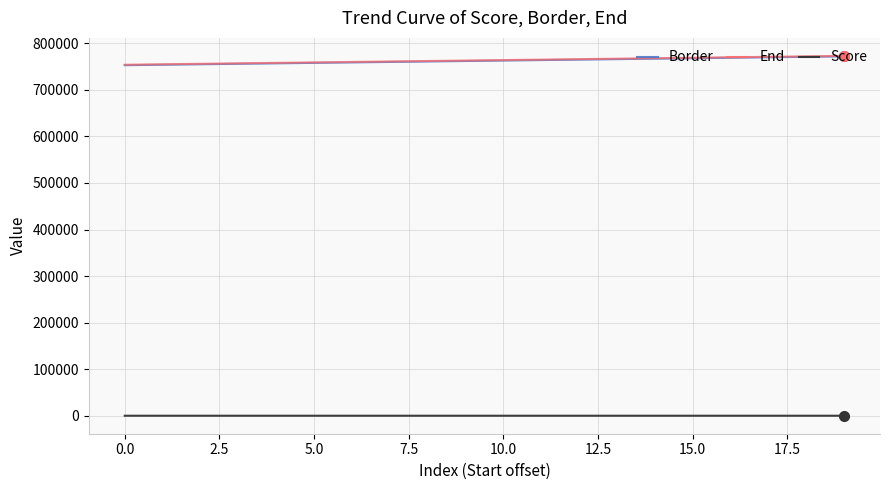

What is the smallest value displayed?

0.6